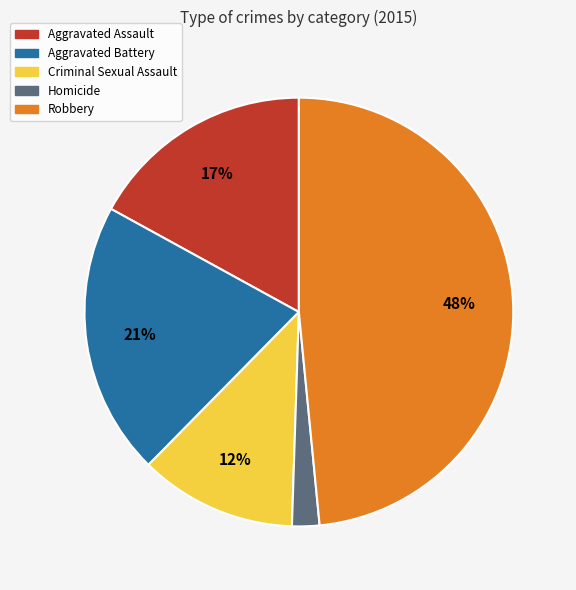

Does Aggravated Assault represent more than half of the total?

No